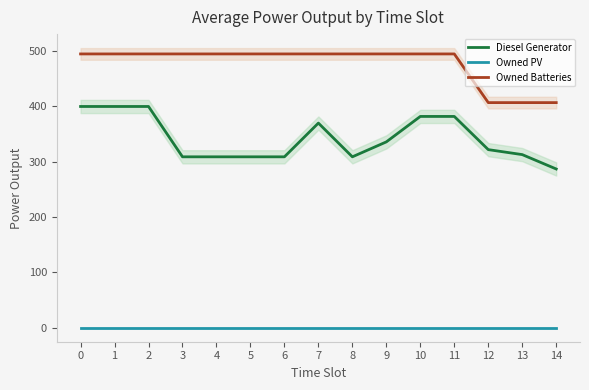

Is the value of Owned Batteries at 4 greater than the value of Diesel Generator at 6?

Yes